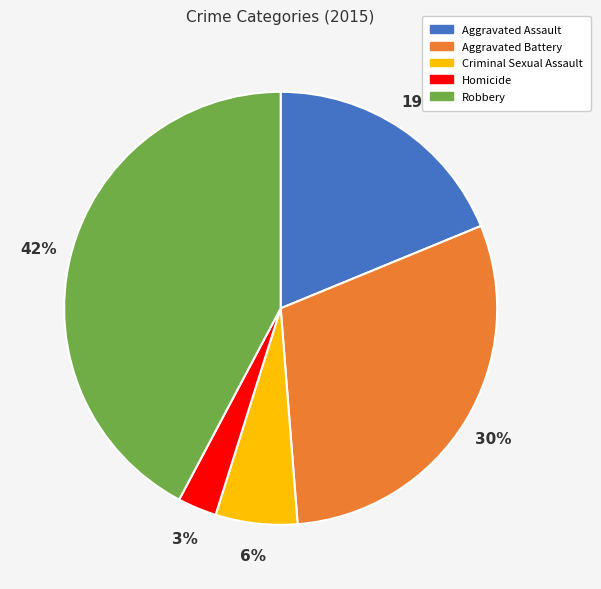

How many slices are in this pie chart?

5